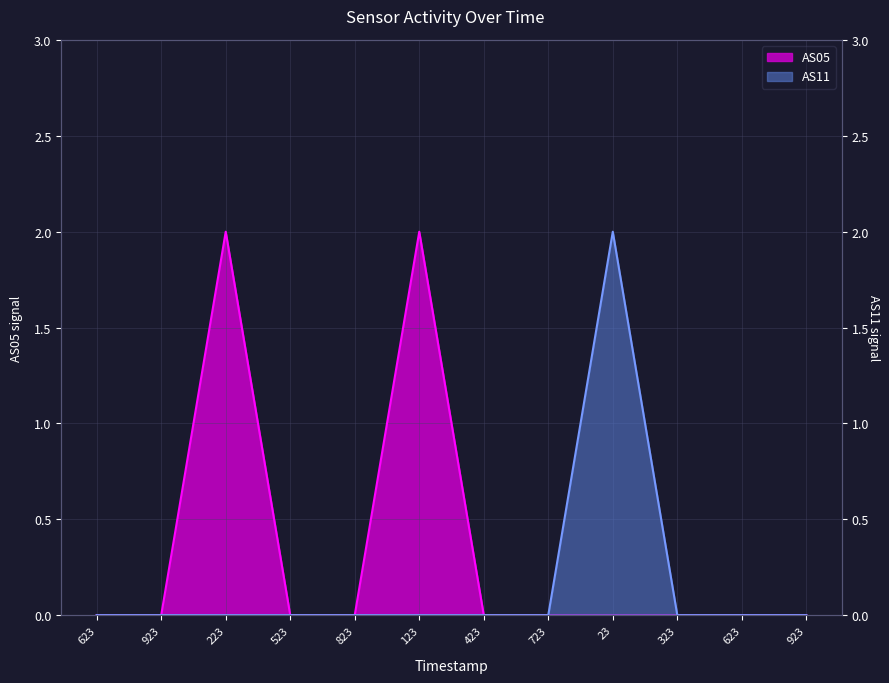

Reading right to left, transcribe all the data shown in this chart.

AS05: 0	0	0	0	0	0	2	0	0	2	0	0
AS11: 0	0	0	2	0	0	0	0	0	0	0	0